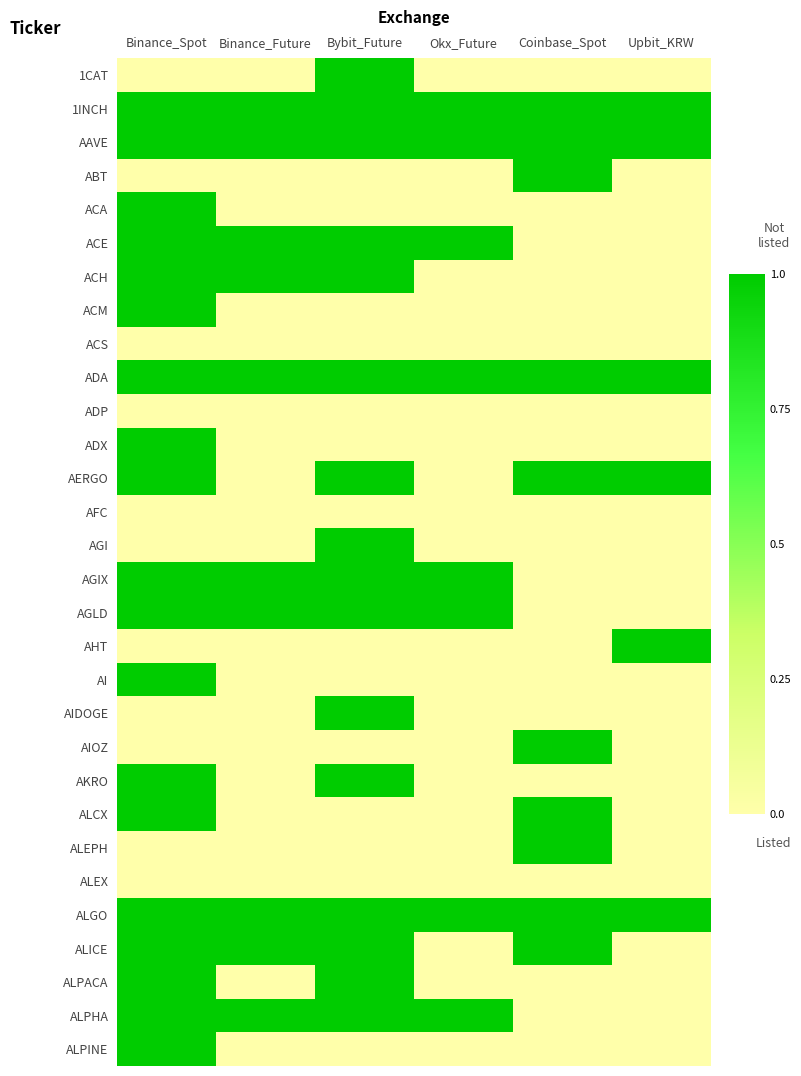

Reading right to left, transcribe all the data shown in this chart.

1CAT: Upbit_KRW=0	Coinbase_Spot=0	Okx_Future=0	Bybit_Future=1	Binance_Future=0	Binance_Spot=0
1INCH: Upbit_KRW=1	Coinbase_Spot=1	Okx_Future=1	Bybit_Future=1	Binance_Future=1	Binance_Spot=1
AAVE: Upbit_KRW=1	Coinbase_Spot=1	Okx_Future=1	Bybit_Future=1	Binance_Future=1	Binance_Spot=1
ABT: Upbit_KRW=0	Coinbase_Spot=1	Okx_Future=0	Bybit_Future=0	Binance_Future=0	Binance_Spot=0
ACA: Upbit_KRW=0	Coinbase_Spot=0	Okx_Future=0	Bybit_Future=0	Binance_Future=0	Binance_Spot=1
ACE: Upbit_KRW=0	Coinbase_Spot=0	Okx_Future=1	Bybit_Future=1	Binance_Future=1	Binance_Spot=1
ACH: Upbit_KRW=0	Coinbase_Spot=0	Okx_Future=0	Bybit_Future=1	Binance_Future=1	Binance_Spot=1
ACM: Upbit_KRW=0	Coinbase_Spot=0	Okx_Future=0	Bybit_Future=0	Binance_Future=0	Binance_Spot=1
ACS: Upbit_KRW=0	Coinbase_Spot=0	Okx_Future=0	Bybit_Future=0	Binance_Future=0	Binance_Spot=0
ADA: Upbit_KRW=1	Coinbase_Spot=1	Okx_Future=1	Bybit_Future=1	Binance_Future=1	Binance_Spot=1
ADP: Upbit_KRW=0	Coinbase_Spot=0	Okx_Future=0	Bybit_Future=0	Binance_Future=0	Binance_Spot=0
ADX: Upbit_KRW=0	Coinbase_Spot=0	Okx_Future=0	Bybit_Future=0	Binance_Future=0	Binance_Spot=1
AERGO: Upbit_KRW=1	Coinbase_Spot=1	Okx_Future=0	Bybit_Future=1	Binance_Future=0	Binance_Spot=1
AFC: Upbit_KRW=0	Coinbase_Spot=0	Okx_Future=0	Bybit_Future=0	Binance_Future=0	Binance_Spot=0
AGI: Upbit_KRW=0	Coinbase_Spot=0	Okx_Future=0	Bybit_Future=1	Binance_Future=0	Binance_Spot=0
AGIX: Upbit_KRW=0	Coinbase_Spot=0	Okx_Future=1	Bybit_Future=1	Binance_Future=1	Binance_Spot=1
AGLD: Upbit_KRW=0	Coinbase_Spot=0	Okx_Future=1	Bybit_Future=1	Binance_Future=1	Binance_Spot=1
AHT: Upbit_KRW=1	Coinbase_Spot=0	Okx_Future=0	Bybit_Future=0	Binance_Future=0	Binance_Spot=0
AI: Upbit_KRW=0	Coinbase_Spot=0	Okx_Future=0	Bybit_Future=0	Binance_Future=0	Binance_Spot=1
AIDOGE: Upbit_KRW=0	Coinbase_Spot=0	Okx_Future=0	Bybit_Future=1	Binance_Future=0	Binance_Spot=0
AIOZ: Upbit_KRW=0	Coinbase_Spot=1	Okx_Future=0	Bybit_Future=0	Binance_Future=0	Binance_Spot=0
AKRO: Upbit_KRW=0	Coinbase_Spot=0	Okx_Future=0	Bybit_Future=1	Binance_Future=0	Binance_Spot=1
ALCX: Upbit_KRW=0	Coinbase_Spot=1	Okx_Future=0	Bybit_Future=0	Binance_Future=0	Binance_Spot=1
ALEPH: Upbit_KRW=0	Coinbase_Spot=1	Okx_Future=0	Bybit_Future=0	Binance_Future=0	Binance_Spot=0
ALEX: Upbit_KRW=0	Coinbase_Spot=0	Okx_Future=0	Bybit_Future=0	Binance_Future=0	Binance_Spot=0
ALGO: Upbit_KRW=1	Coinbase_Spot=1	Okx_Future=1	Bybit_Future=1	Binance_Future=1	Binance_Spot=1
ALICE: Upbit_KRW=0	Coinbase_Spot=1	Okx_Future=0	Bybit_Future=1	Binance_Future=1	Binance_Spot=1
ALPACA: Upbit_KRW=0	Coinbase_Spot=0	Okx_Future=0	Bybit_Future=1	Binance_Future=0	Binance_Spot=1
ALPHA: Upbit_KRW=0	Coinbase_Spot=0	Okx_Future=1	Bybit_Future=1	Binance_Future=1	Binance_Spot=1
ALPINE: Upbit_KRW=0	Coinbase_Spot=0	Okx_Future=0	Bybit_Future=0	Binance_Future=0	Binance_Spot=1